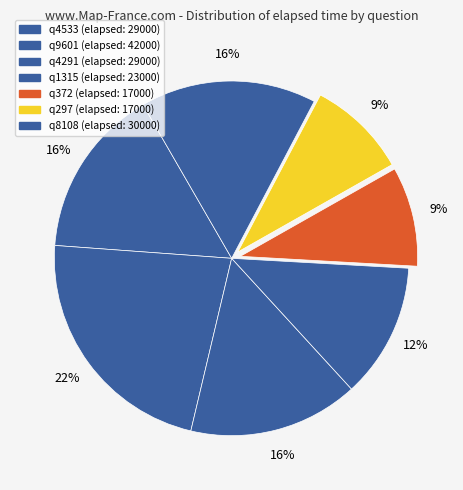

How many segments does this pie chart have?

7